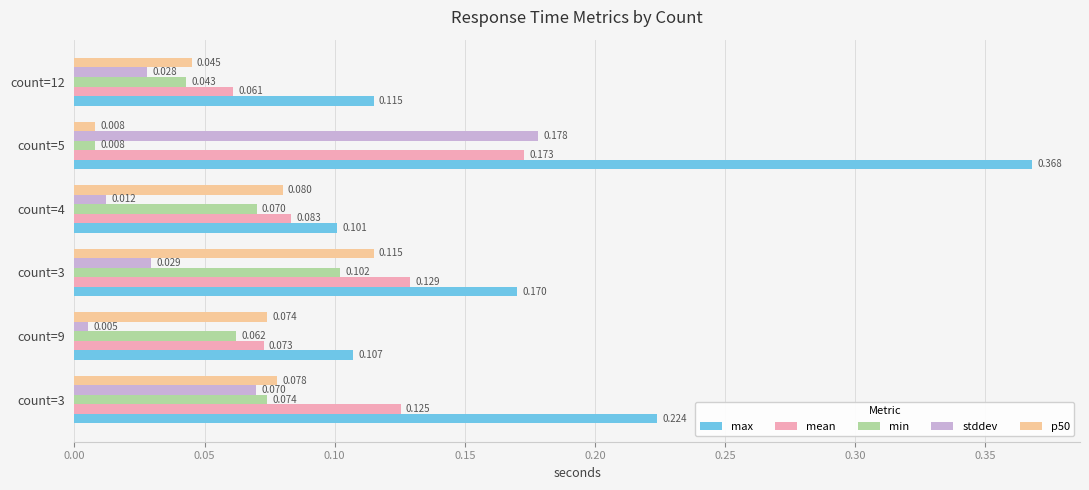

How many categories are shown in the chart?

6